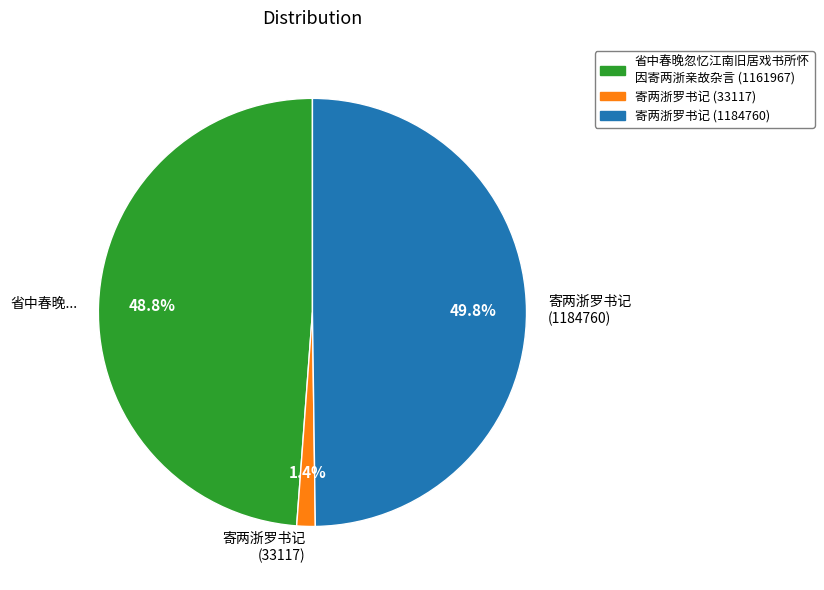

What portion of the pie excludes 寄两浙罗书记 (33117)?

98.6%